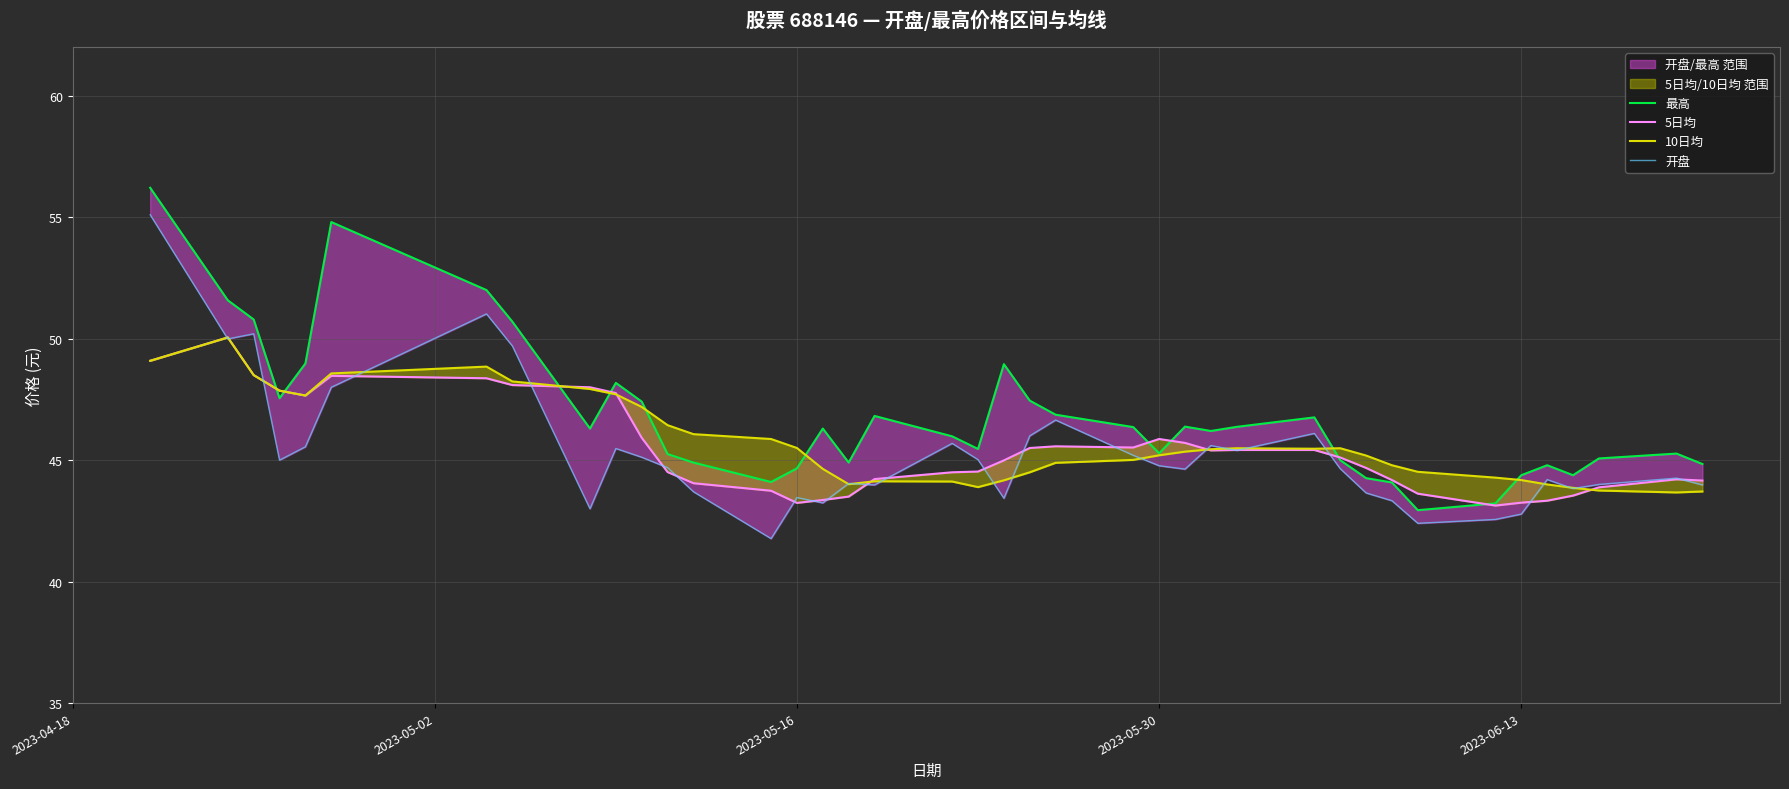

True or false: 5日均 has more than 2 interior local peaks.

True